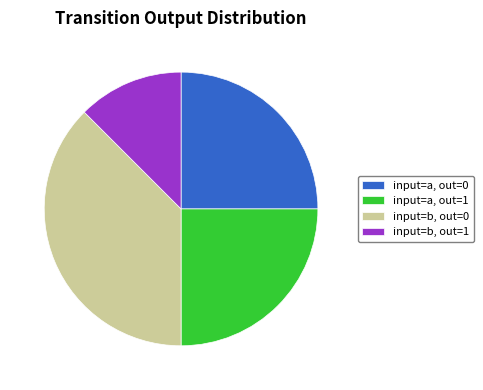

True or false: input=a, out=0 accounts for 14% of the total.

False